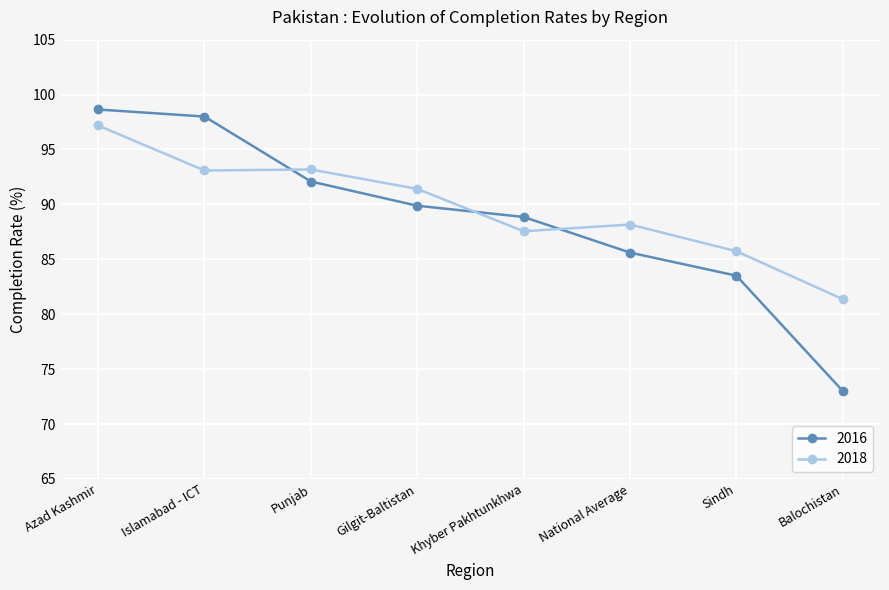

True or false: 2016 has more than 2 points higher than both neighbors.

False